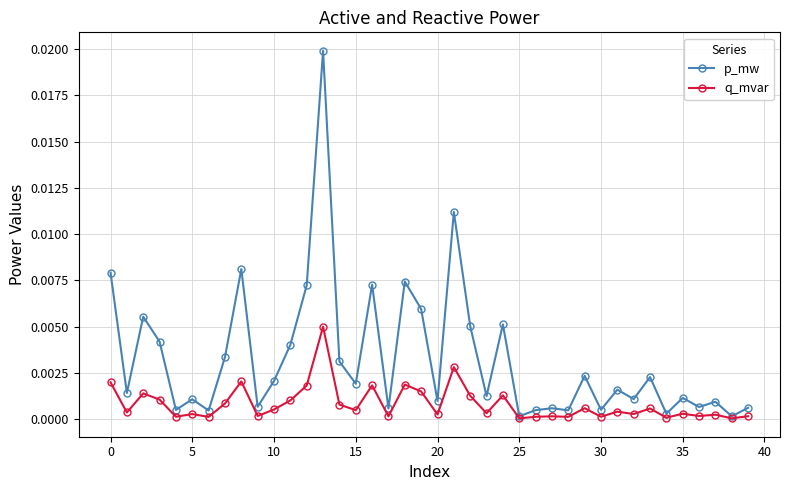

Which series has the widest spread of values?

p_mw